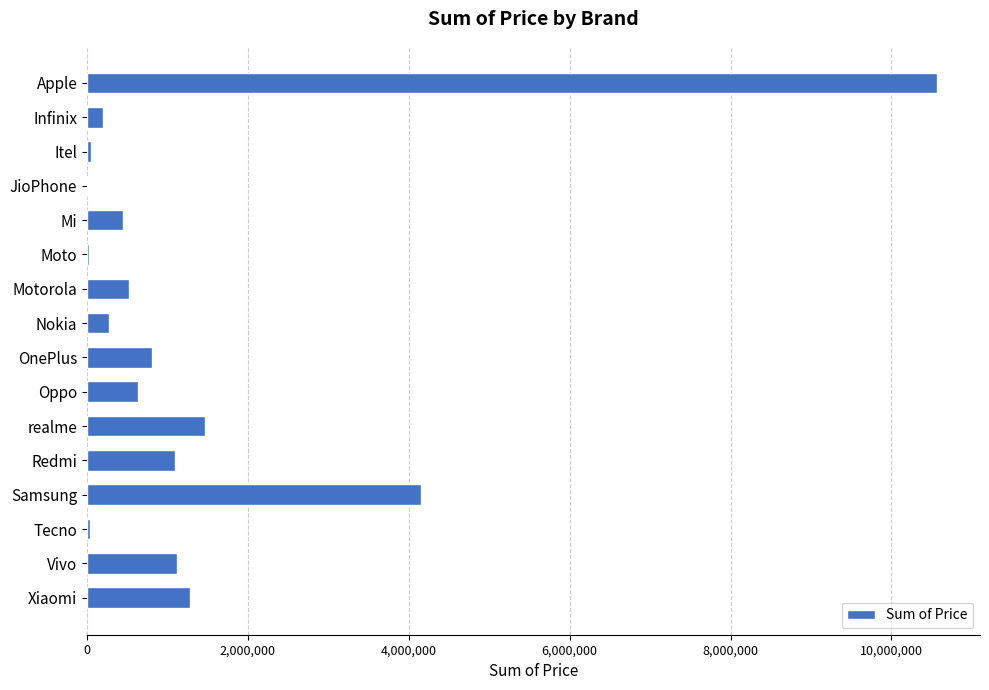

The chart shows a value of 269778 at Nokia. True or false?

True